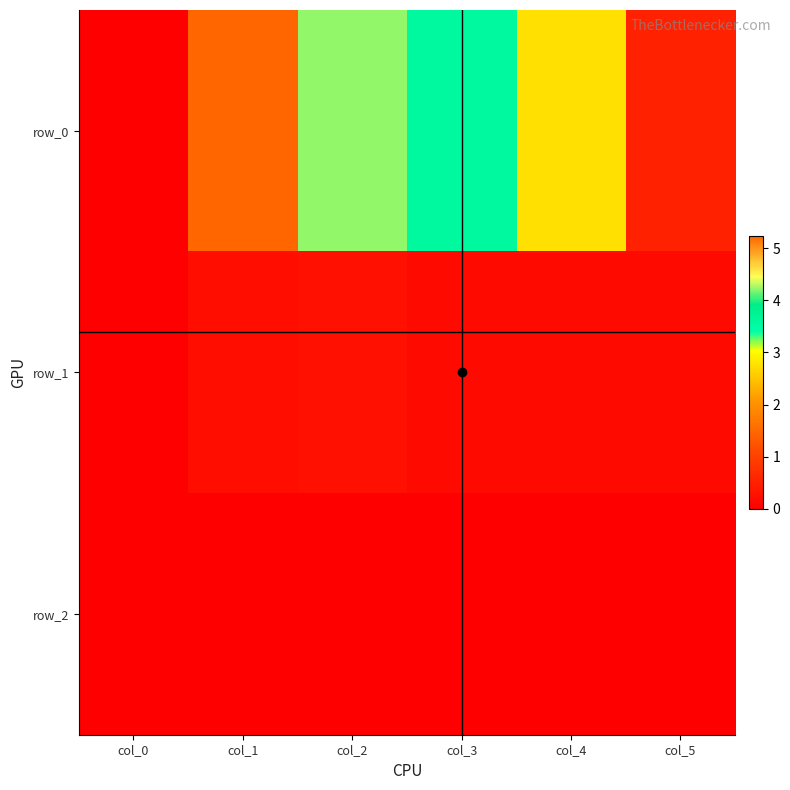

Between col_1 and col_2, which series saw the biggest shift?

row_0